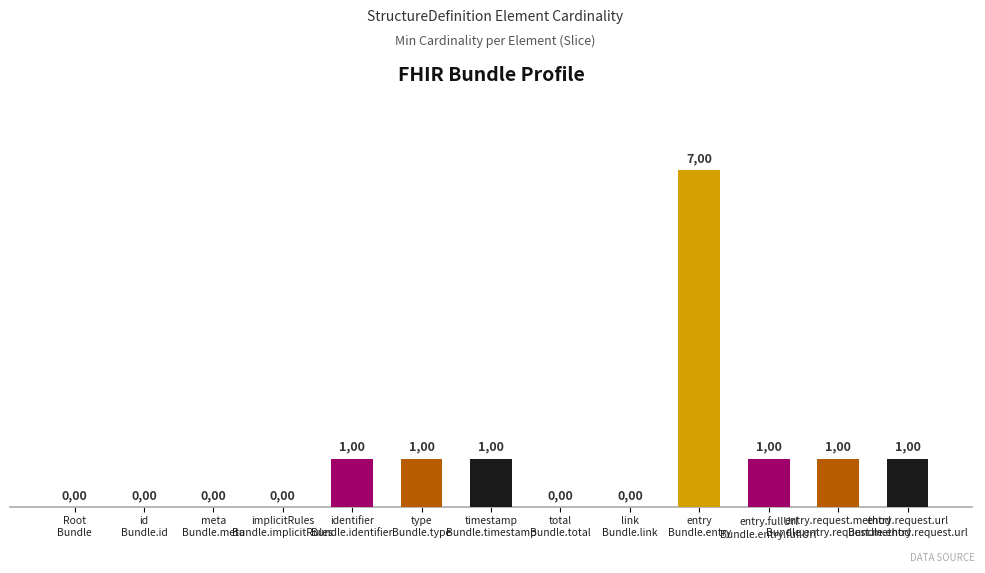

Between entry.request.method
Bundle.entry.request.method and type
Bundle.type, which is larger?

entry.request.method
Bundle.entry.request.method